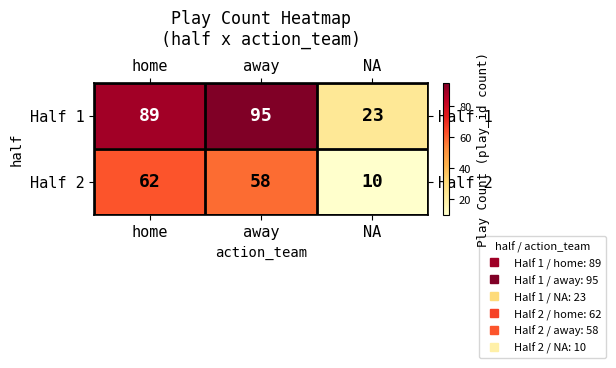

What is the sum of the Half 2 values at away and home?

120